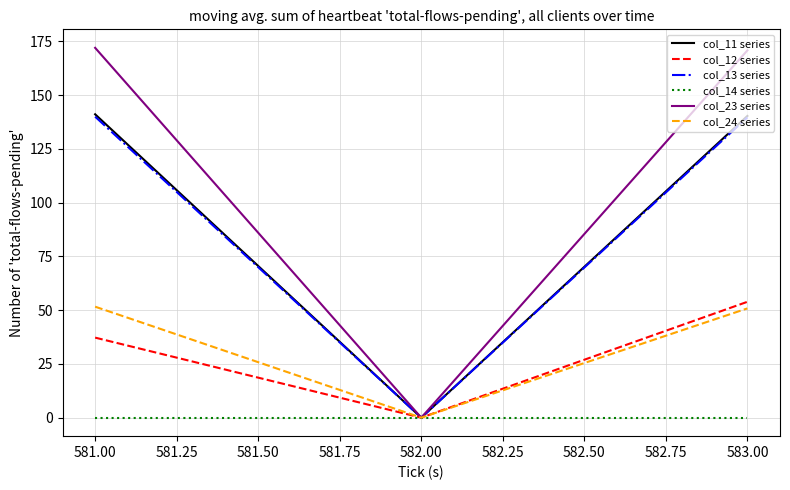

Is the value of col_23 series at 583.00 greater than the value of col_11 series at 582.00?

Yes